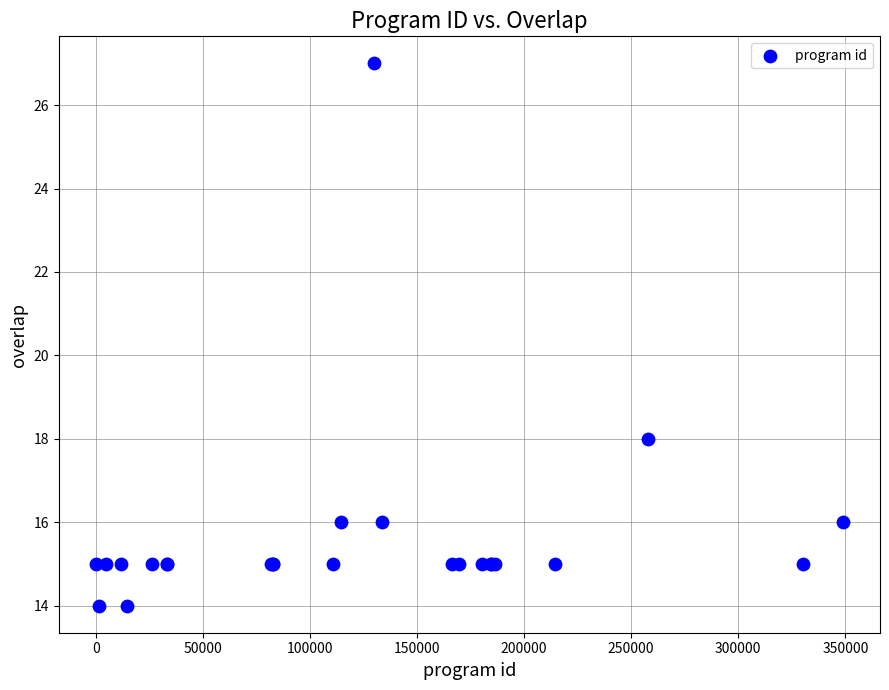

What Y value in the scatter plot is closest to 20?

18